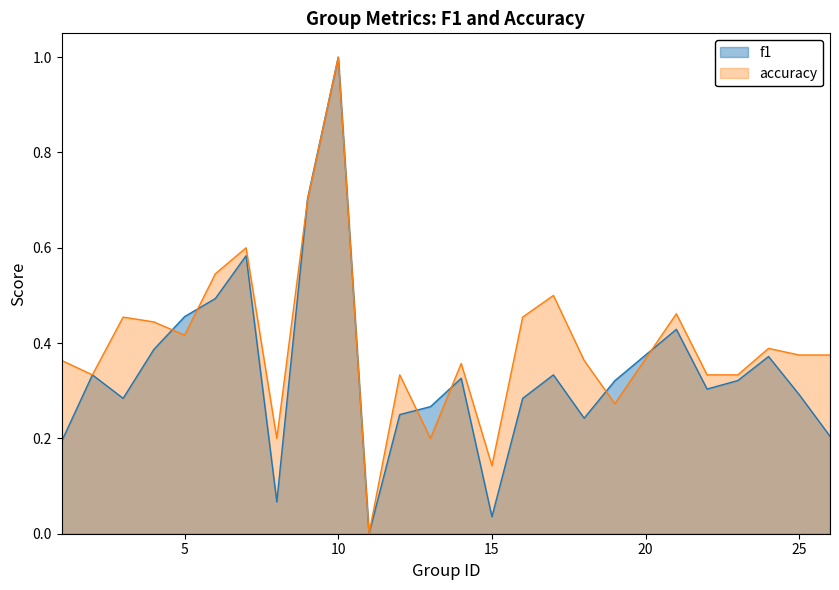

What is the difference between the maximum and minimum values in the accuracy series?

1.0